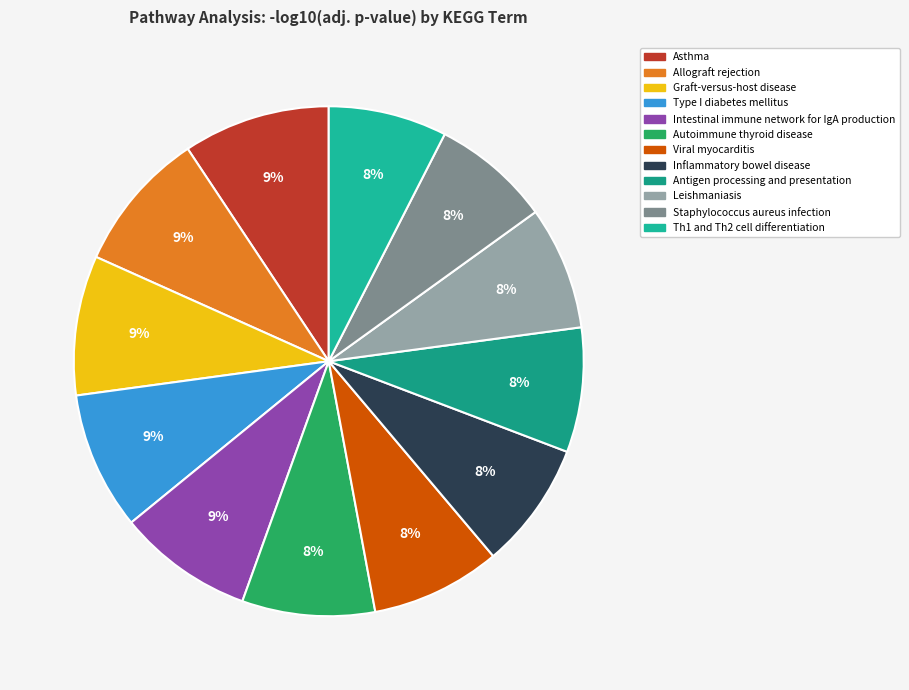

Does Inflammatory bowel disease account for over 50% of the chart?

No